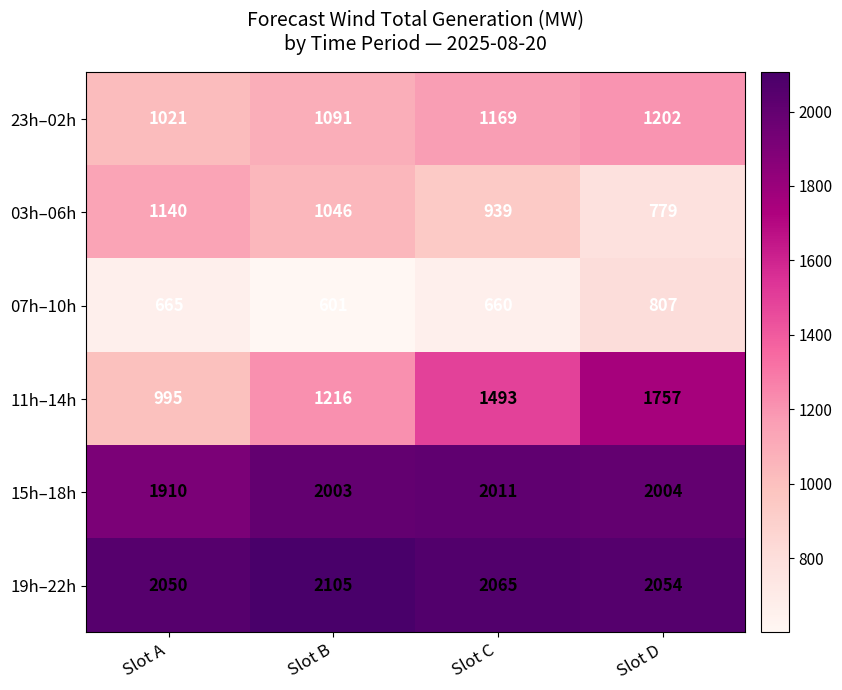

The 03h–06h series shows 403 at Slot C. True or false?

False